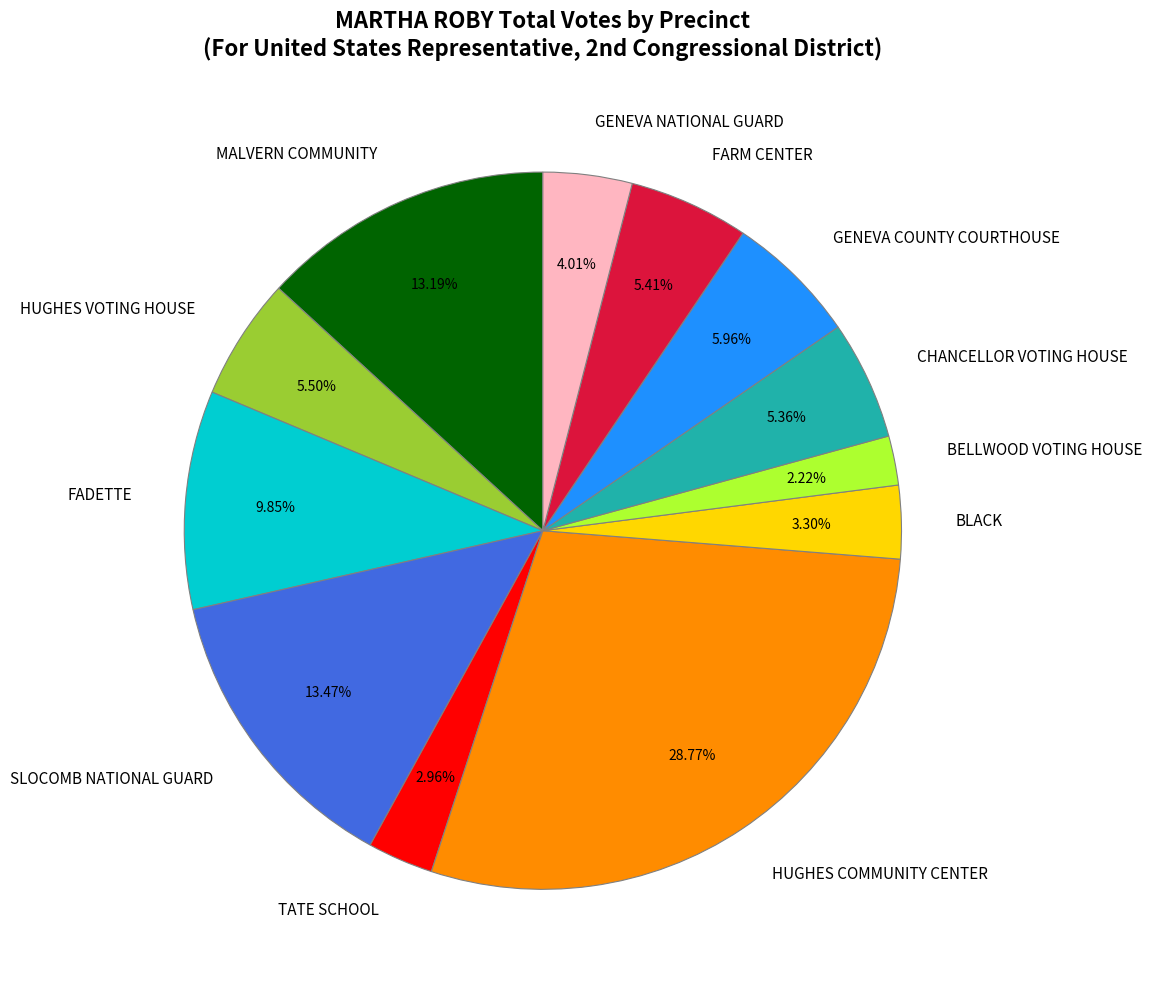

What percentage do SLOCOMB NATIONAL GUARD and HUGHES COMMUNITY CENTER together represent?

42.2%